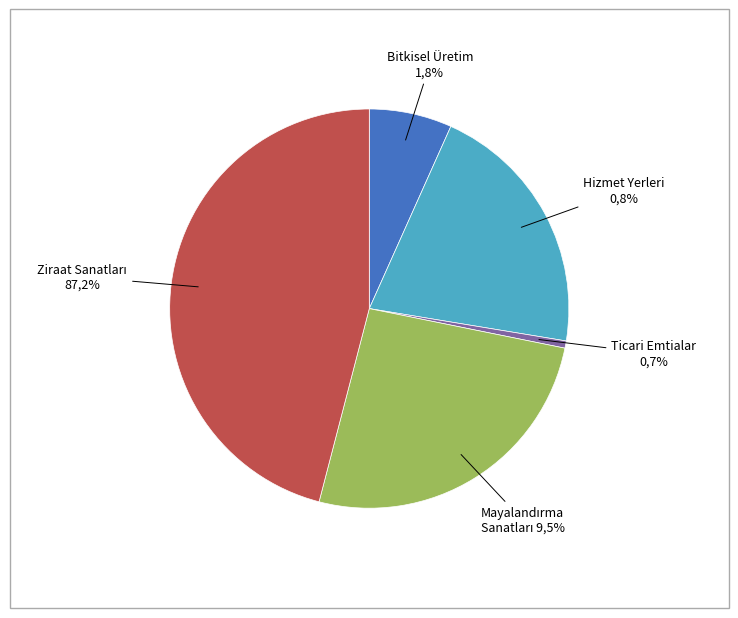

How much of the chart is everything except 12?

87.1%